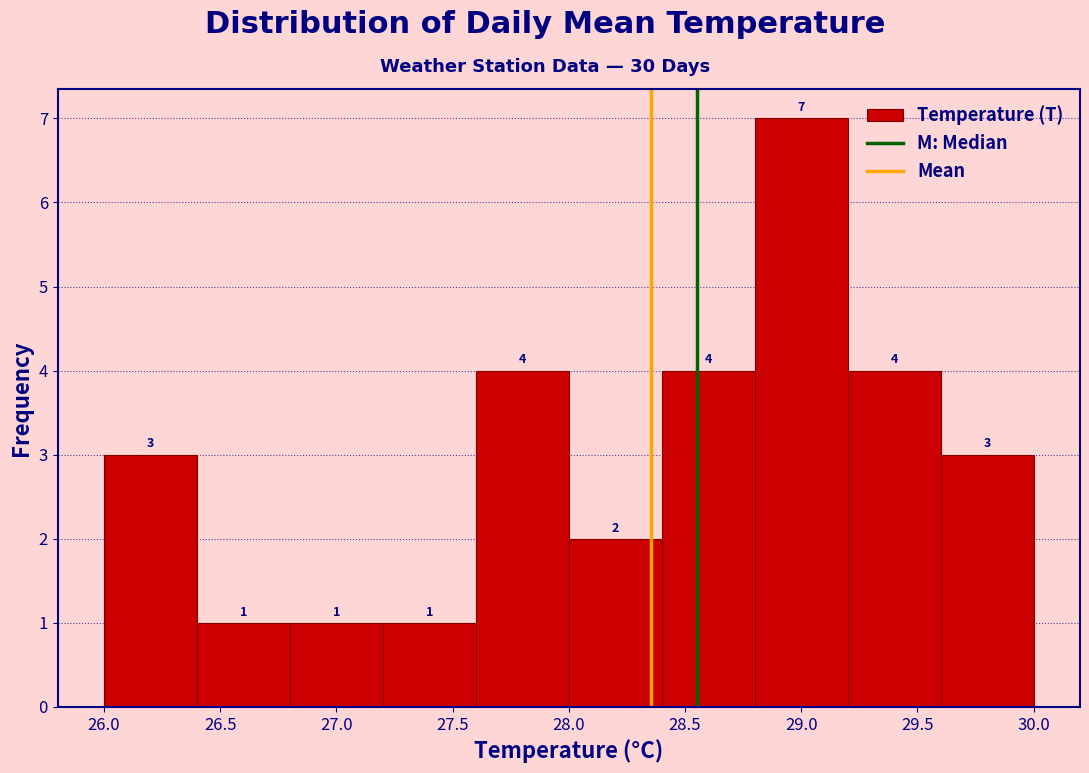

Reading left to right, transcribe this chart: for each bar, give the range it covers on the x-axis and its height.

26.0 to 26.4: 3
26.4 to 26.8: 1
26.8 to 27.2: 1
27.2 to 27.6: 1
27.6 to 28.0: 4
28.0 to 28.4: 2
28.4 to 28.8: 4
28.8 to 29.2: 7
29.2 to 29.6: 4
29.6 to 30.0: 3